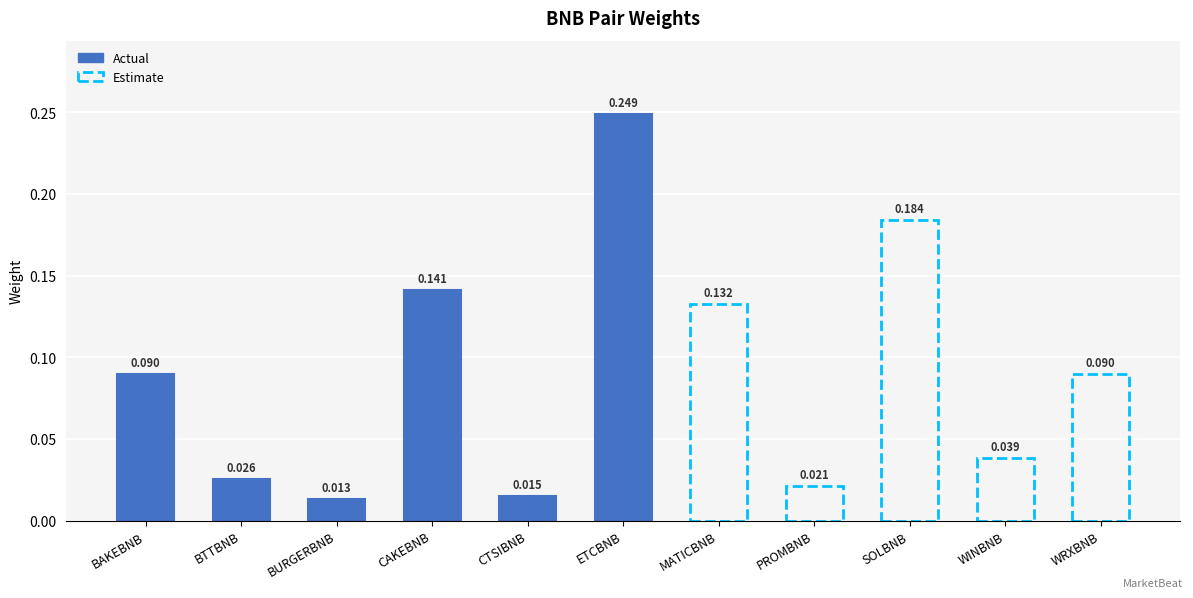

Reading right to left, list all the values displayed in this chart.

0.1	0.0	0.2	0.0	0.1	0.2	0.0	0.1	0.0	0.0	0.1